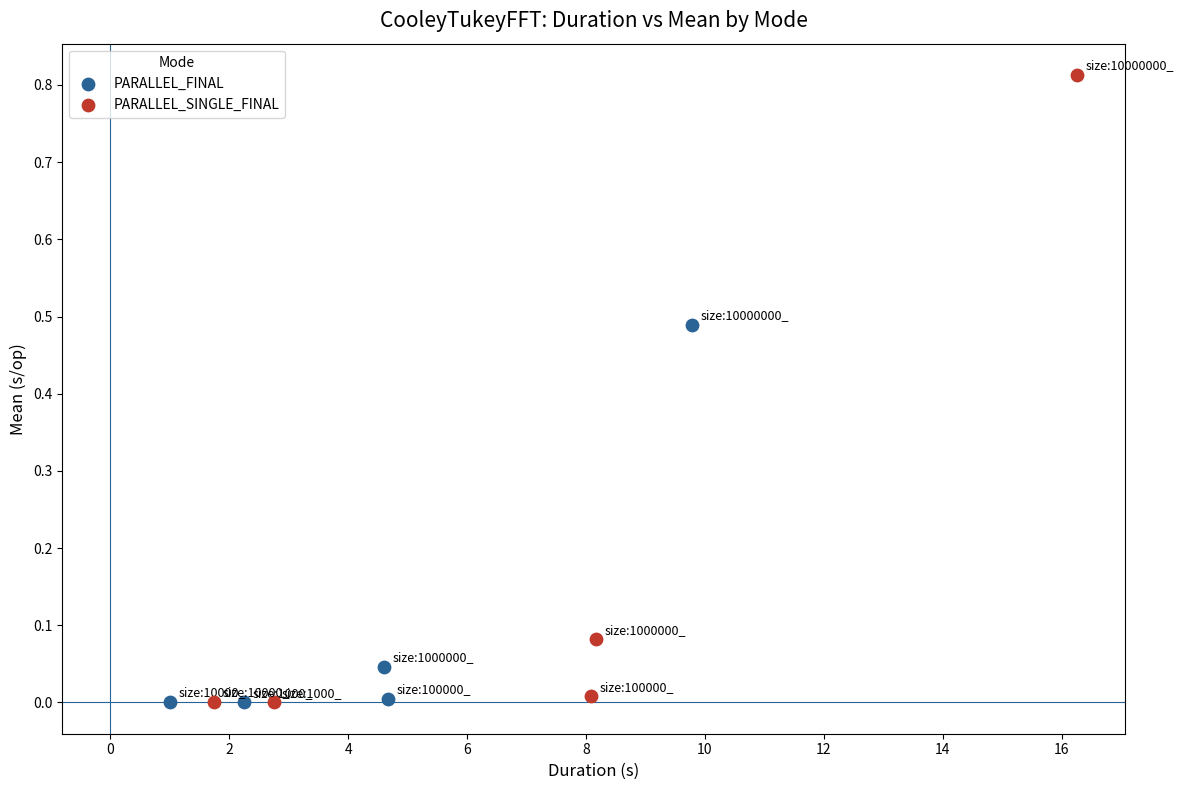

Which series has the largest Y range (max minus min)?

PARALLEL_SINGLE_FINAL